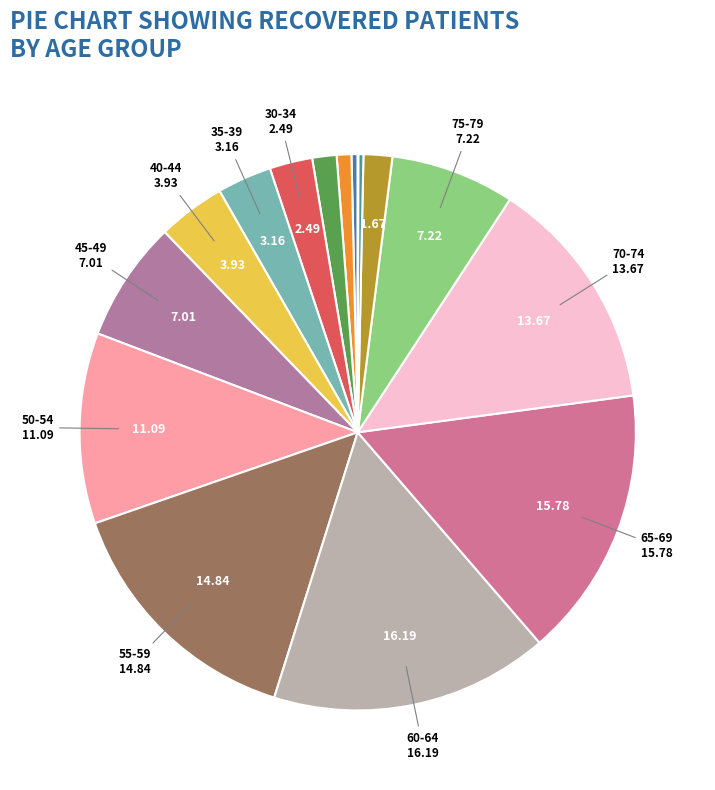

Does any single category account for the majority?

No